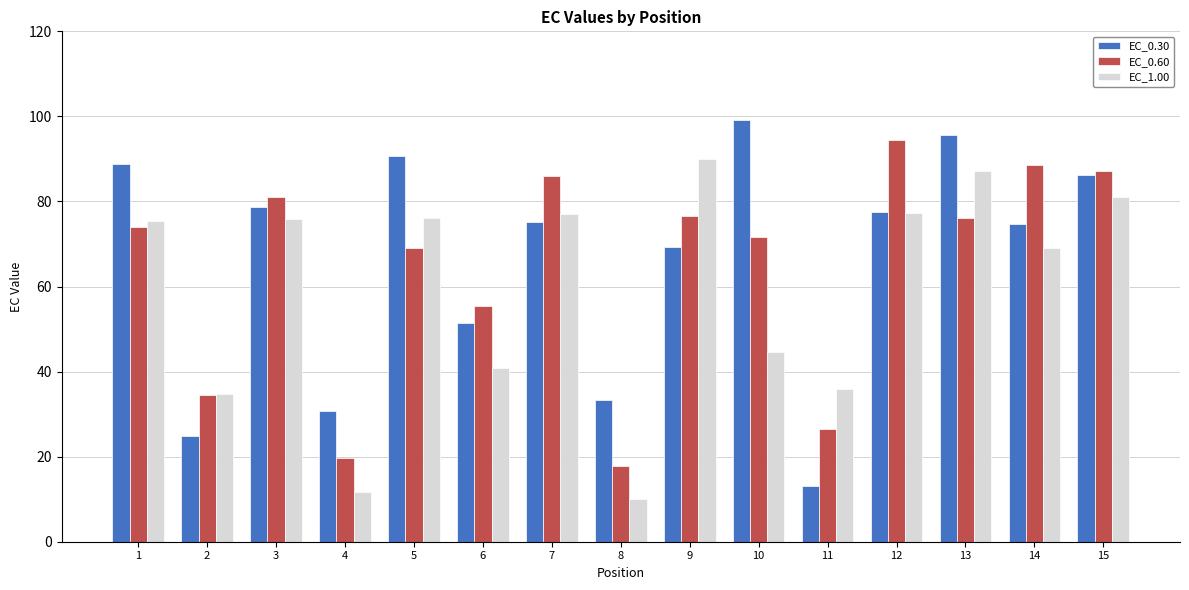

Which series has the widest spread of values?

EC_0.30